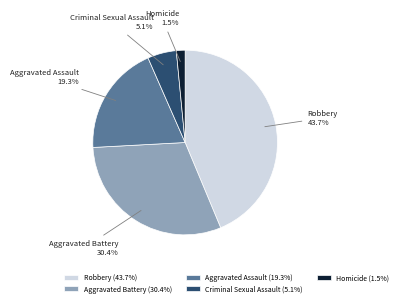

Is there a majority slice in this chart?

No